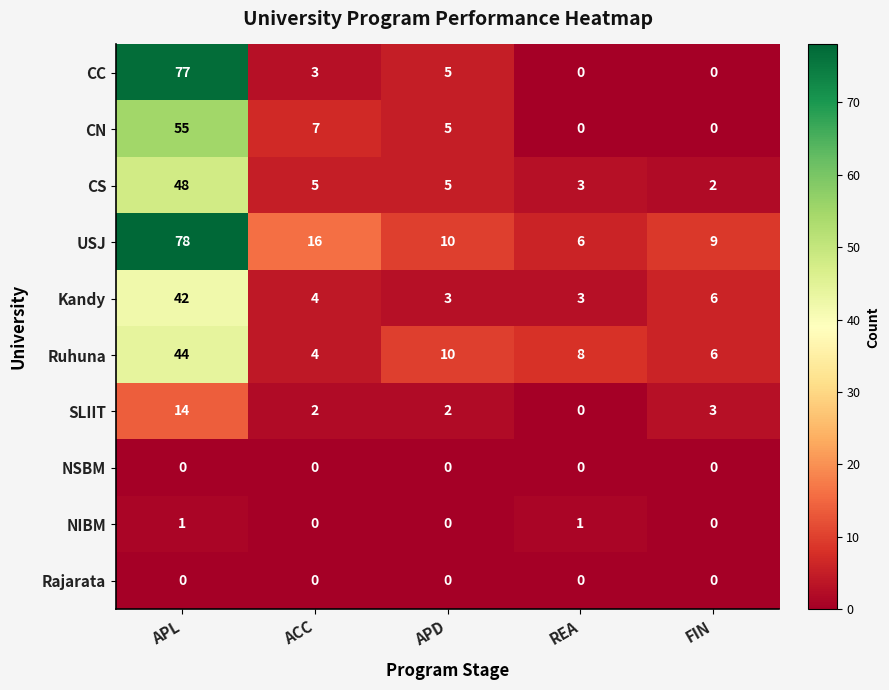

At which category is the sum across all series the highest?

APL